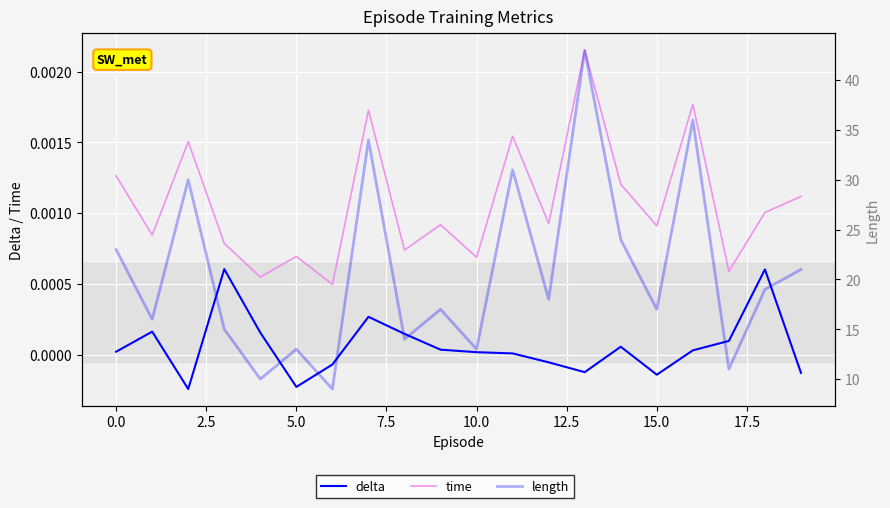

At which category is the sum across all series the highest?

13